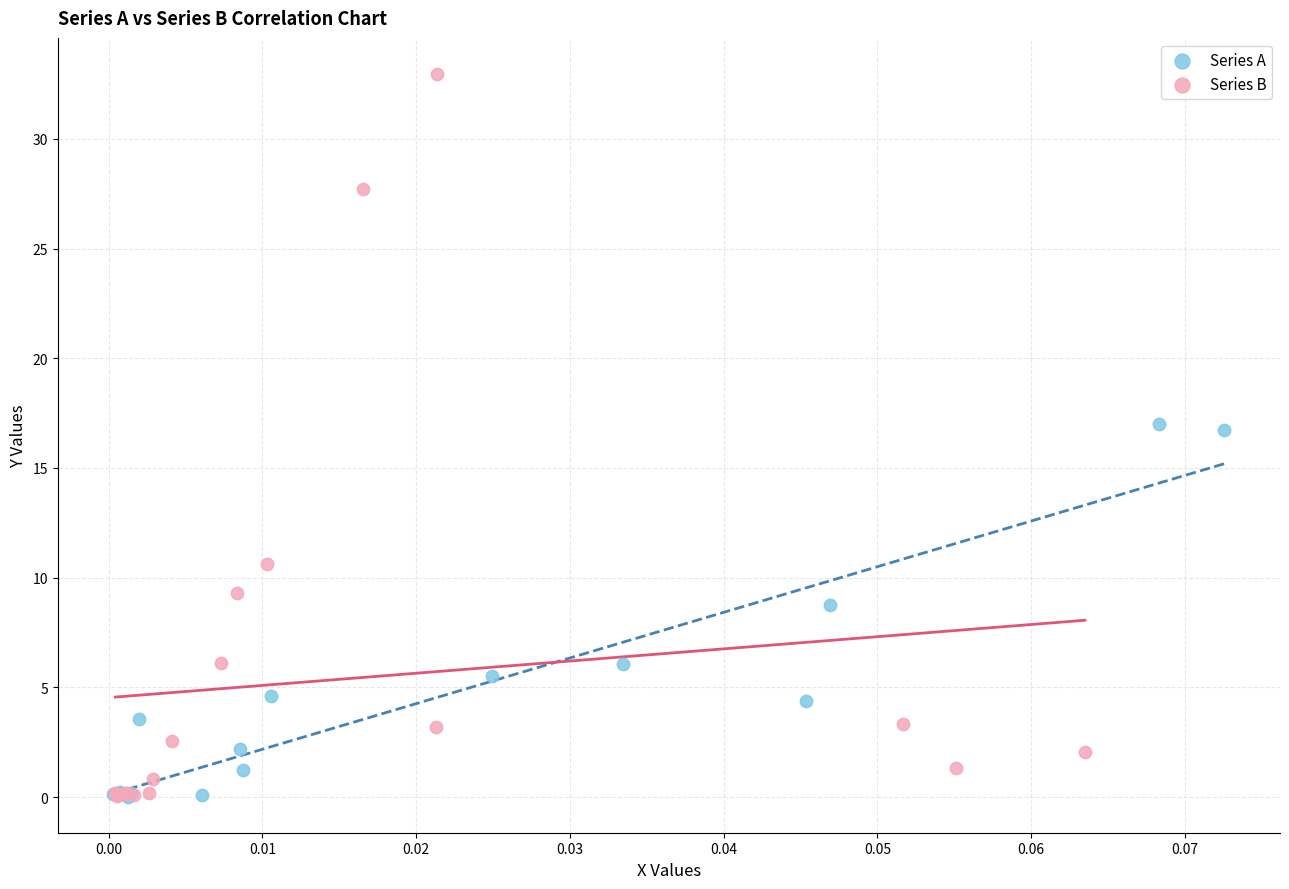

Which series reaches the maximum Y coordinate?

Series B